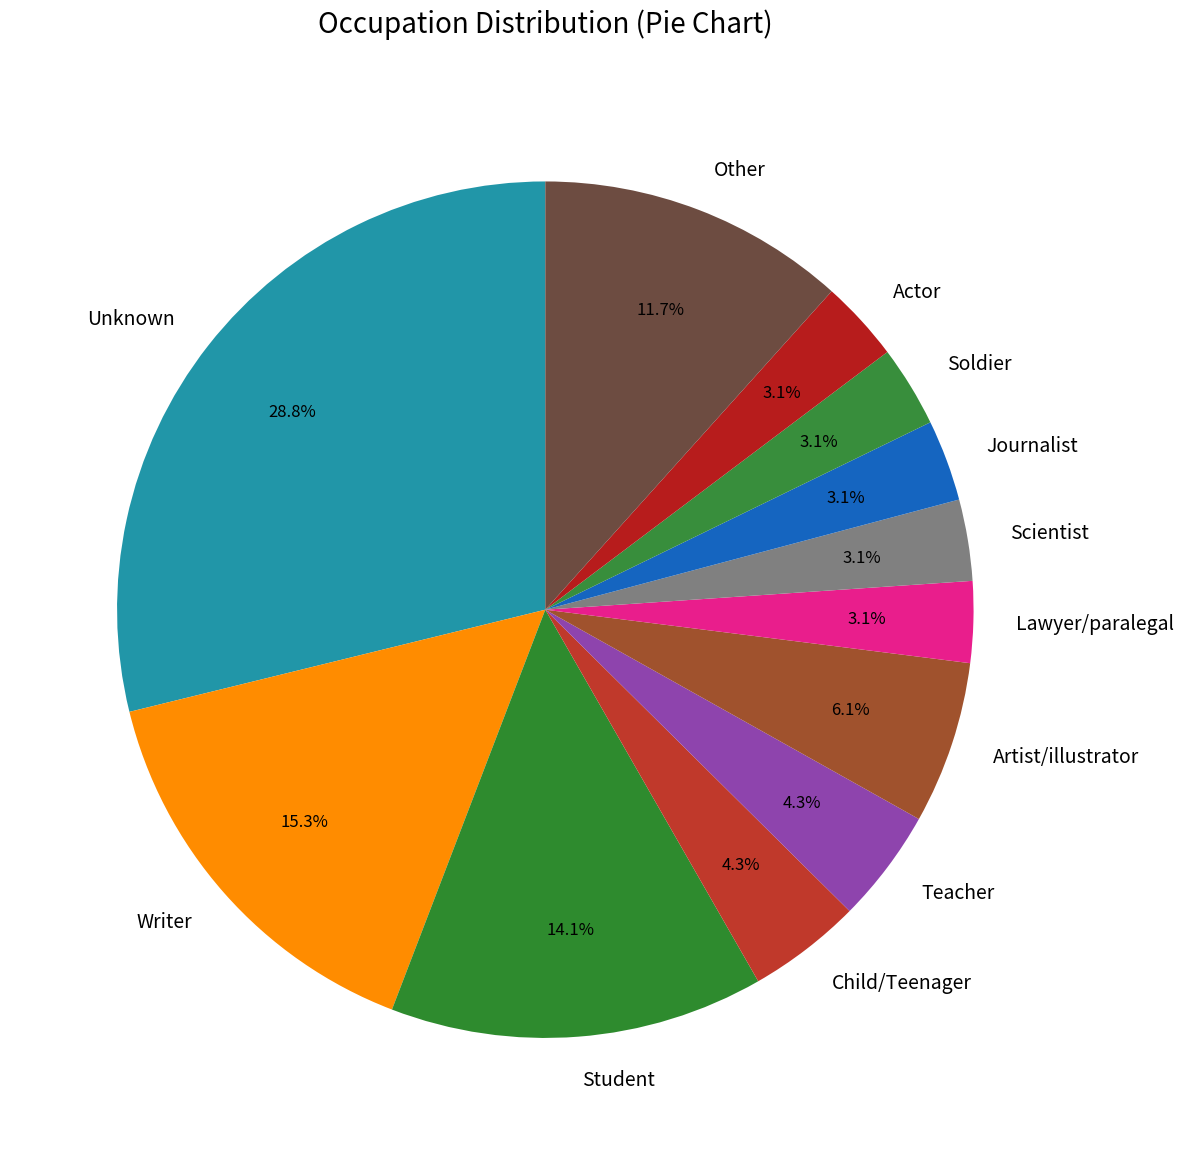

What is the ratio of the value at Artist/illustrator to the value at Writer?

0.4